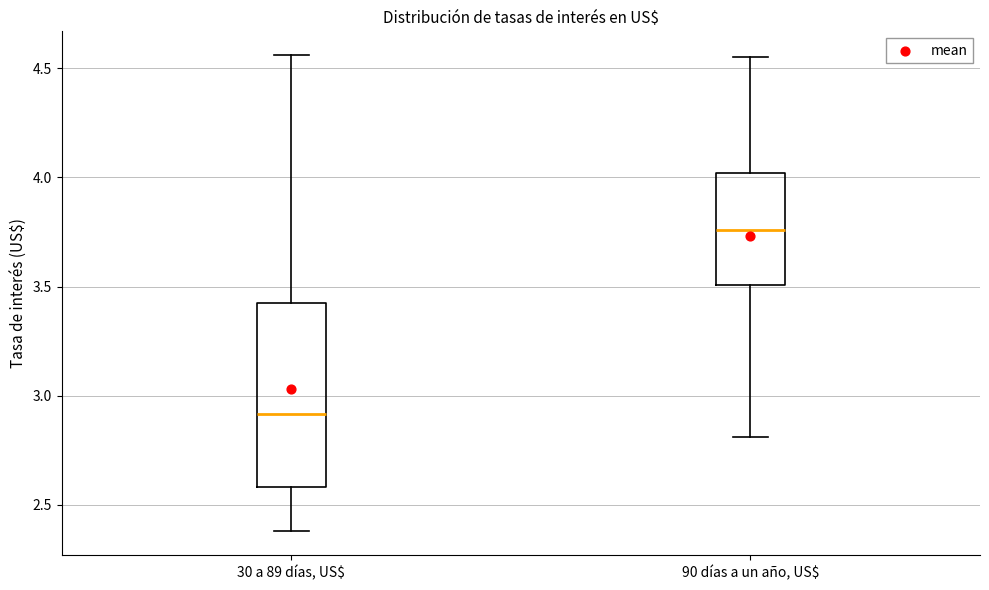

Where is the upper edge of the box for 30 a 89 días, US$ on the y-axis? The values are not printed on the chart, so give them approximately, as read against the axis.

3.45